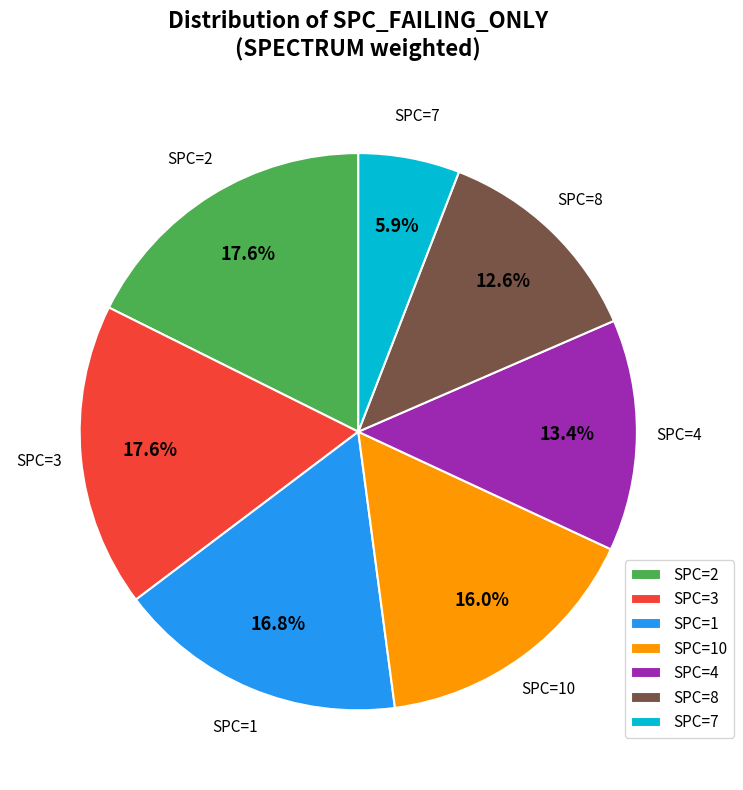

What is the ratio of the value at SPC=2 to the value at SPC=10?

1.1